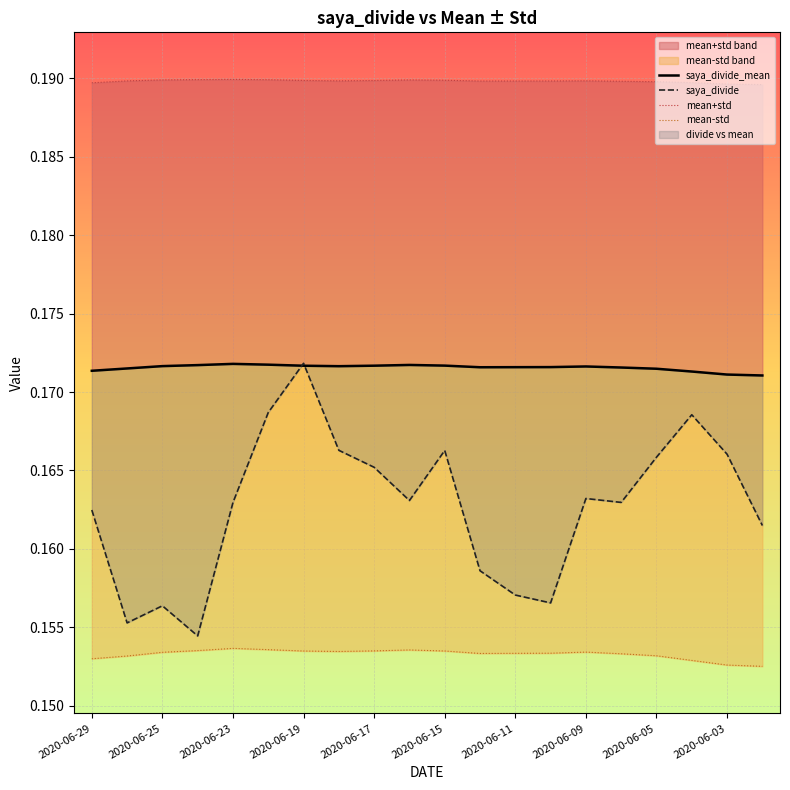

True or false: saya_divide_mean and saya_divide cross at least once.

True